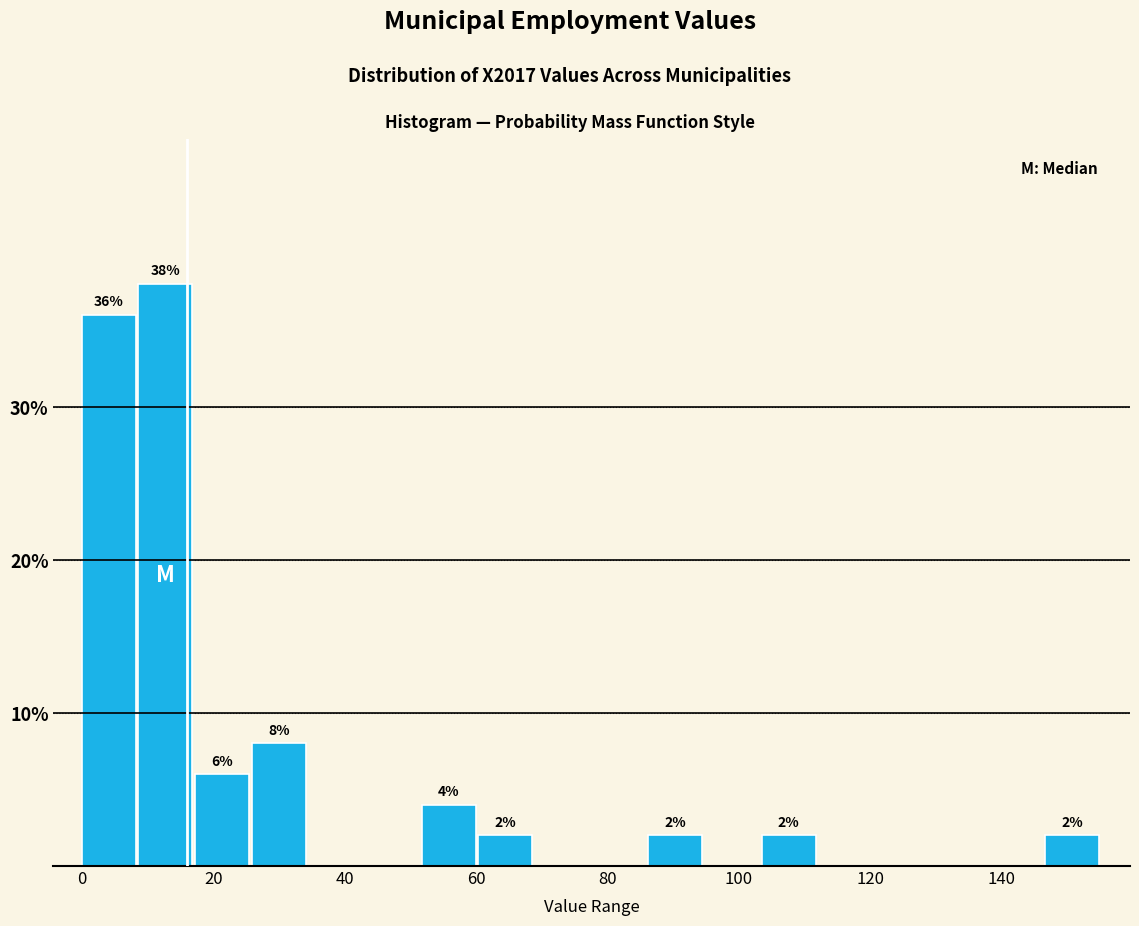

Which range on the x-axis has the tallest bar?

8 to 18